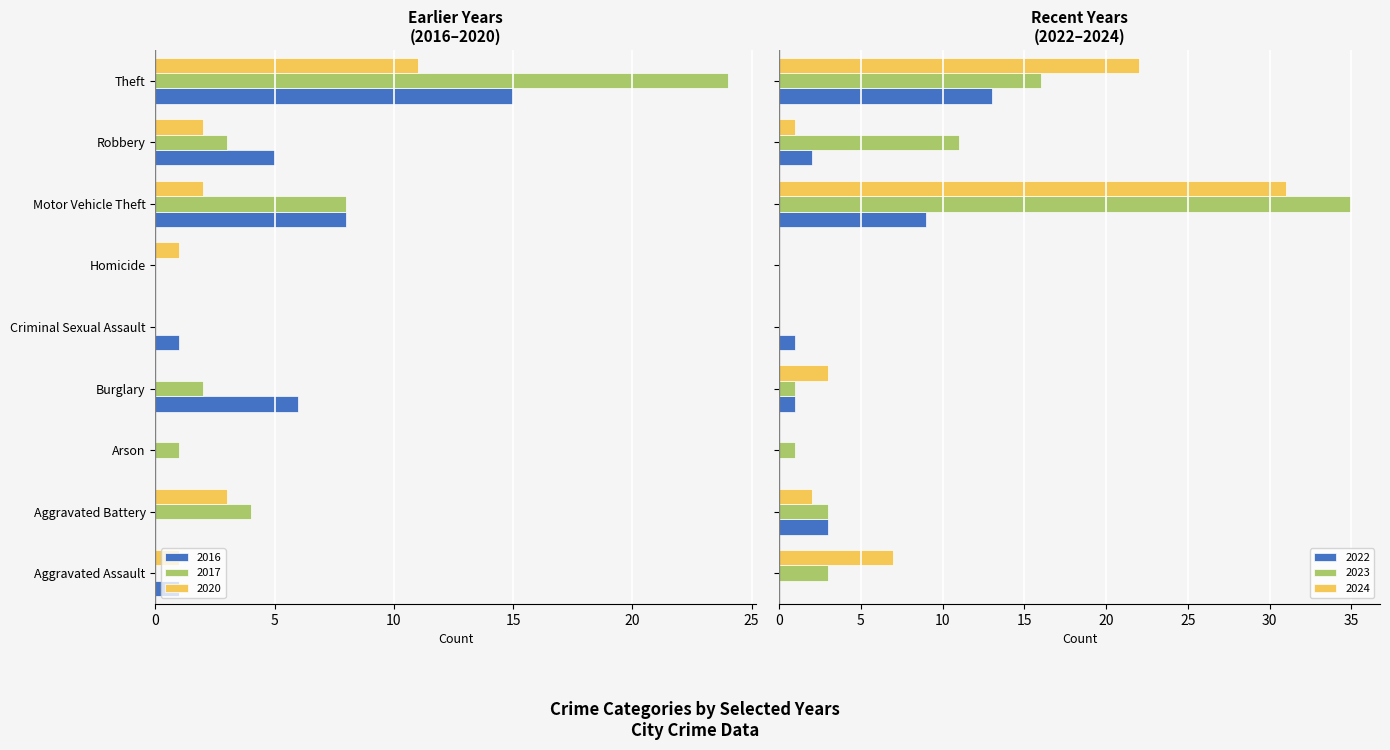

At which category is the sum across all series the highest?

Motor Vehicle Theft